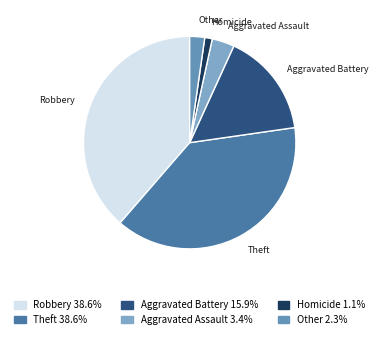

Is there any slice that represents more than half of the pie?

No